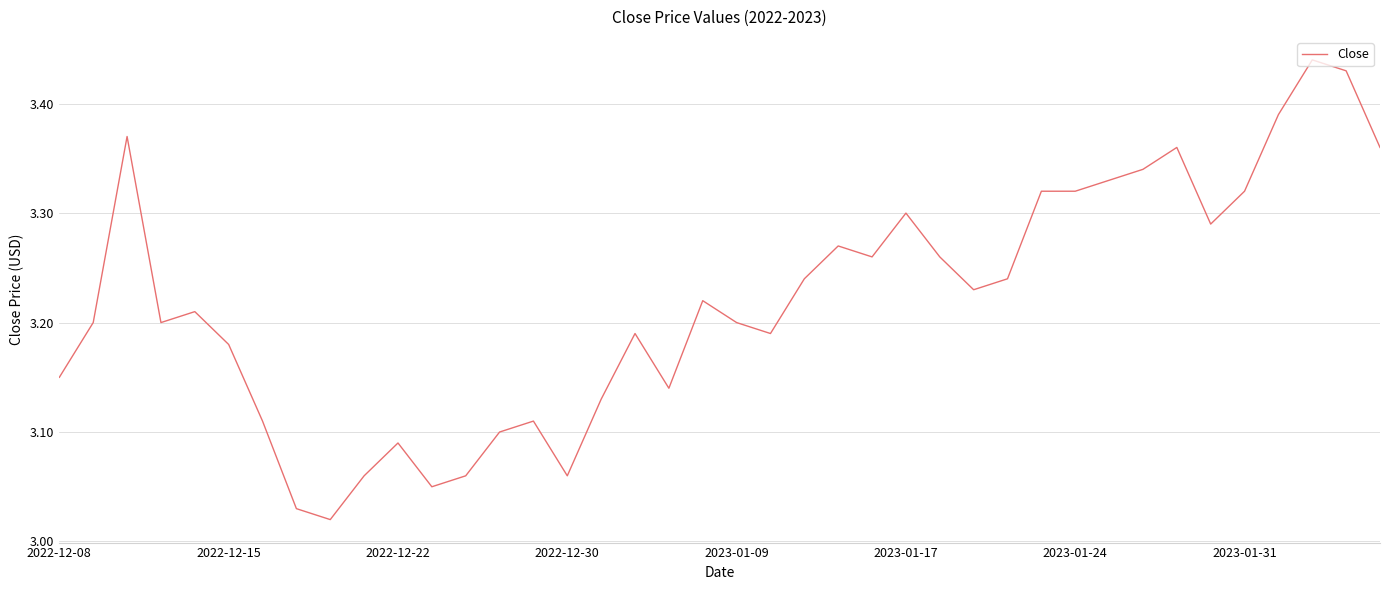

Does the chart have visible grid lines?

Yes